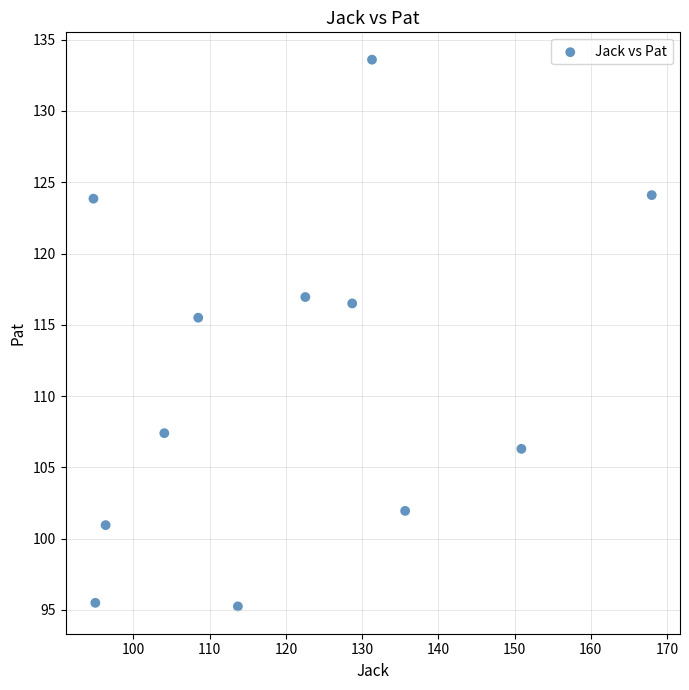

What is the average X value?

120.8